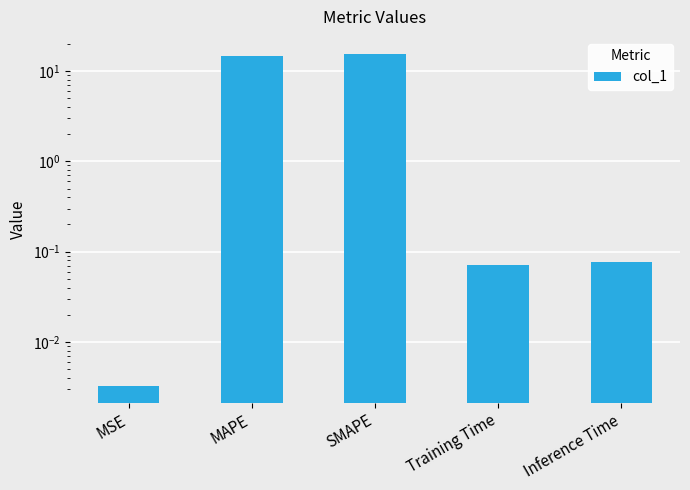

Which label corresponds to the smallest value in the chart?

MSE